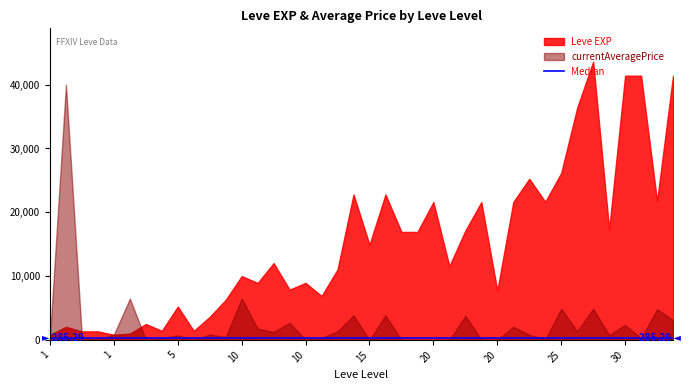

True or false: currentAveragePrice and Leve EXP cross at least once.

True